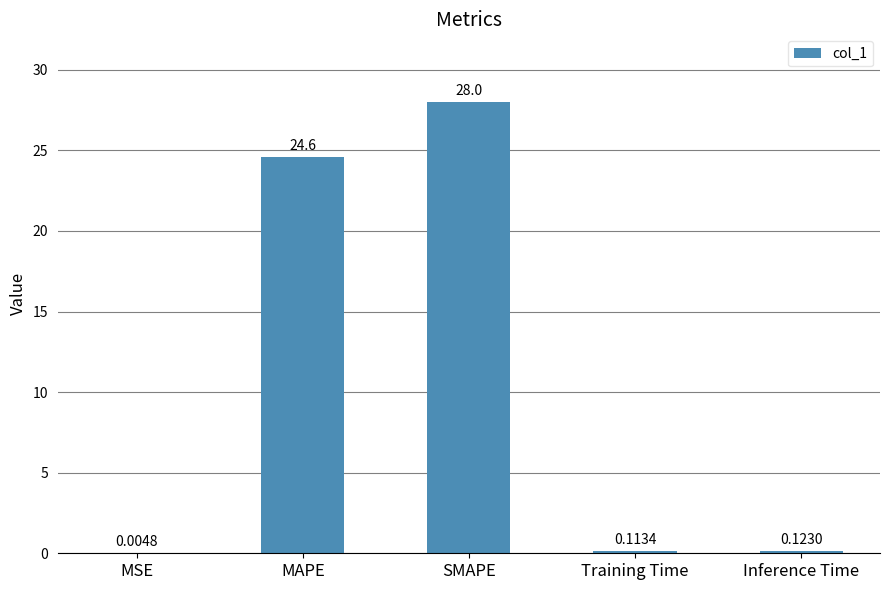

Are the bars horizontal?

No